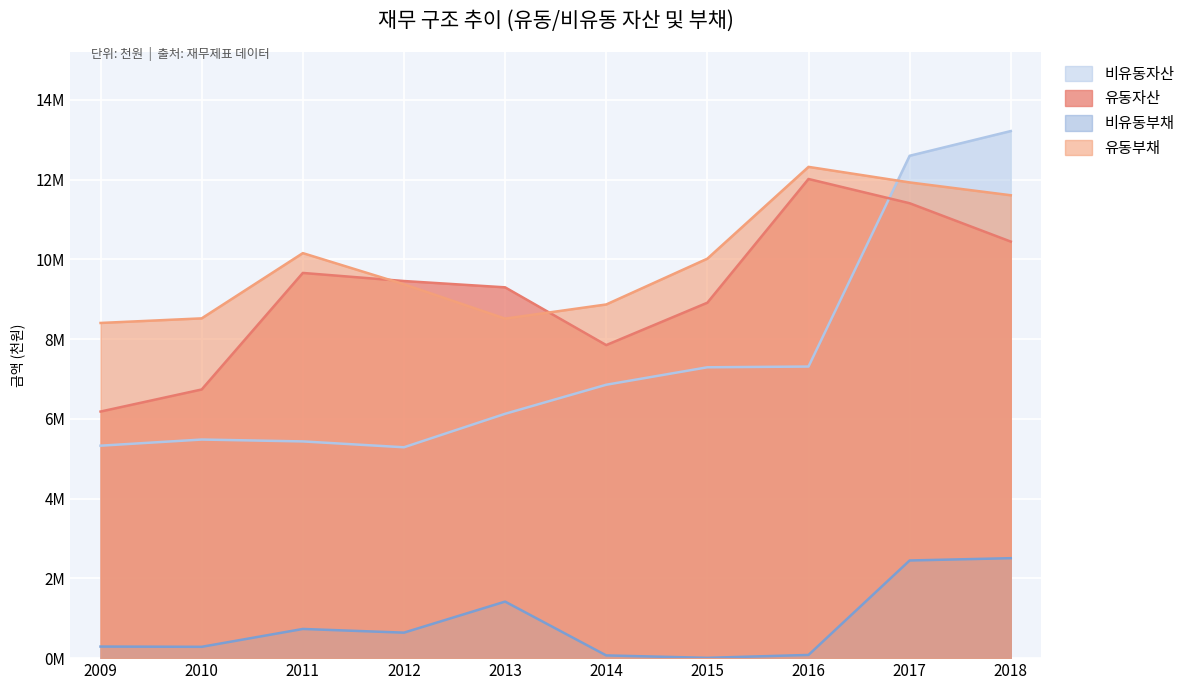

What is the lowest value of the 비유동부채 series?

7926